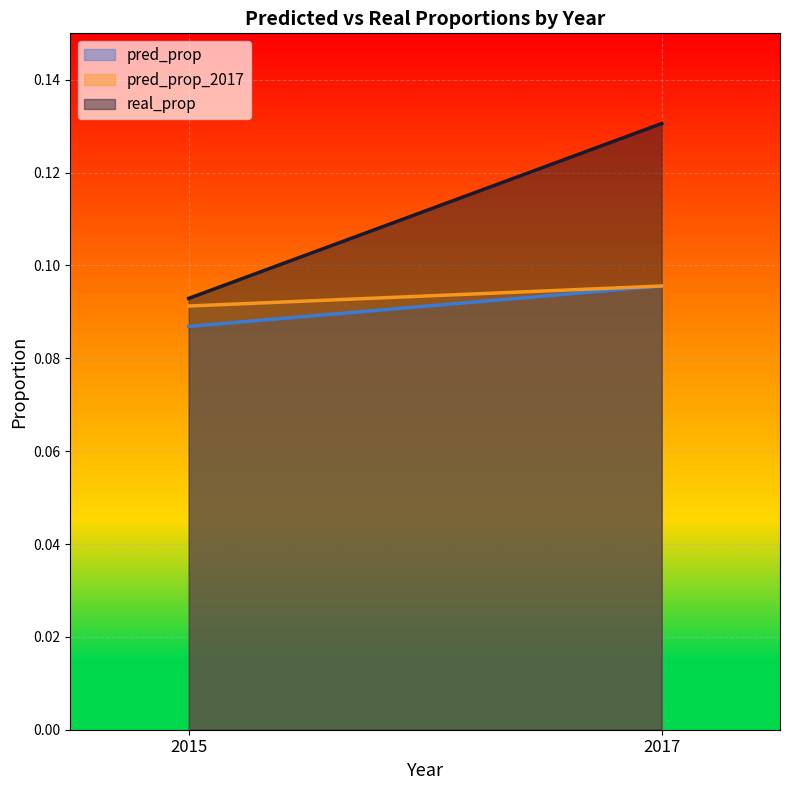

How many series are shown in this chart?

3